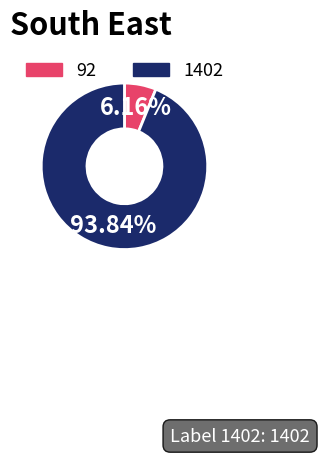

Which has a higher value, 92 or 1402?

1402